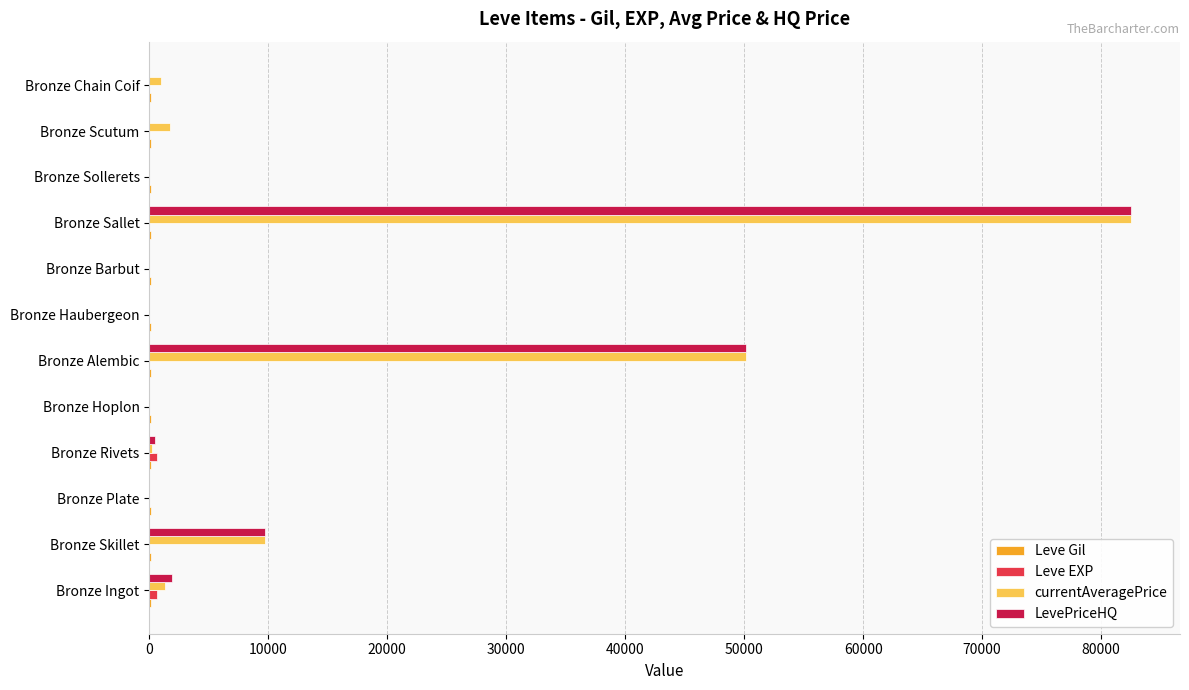

At which category does the chart reach its peak across all series?

Bronze Sallet